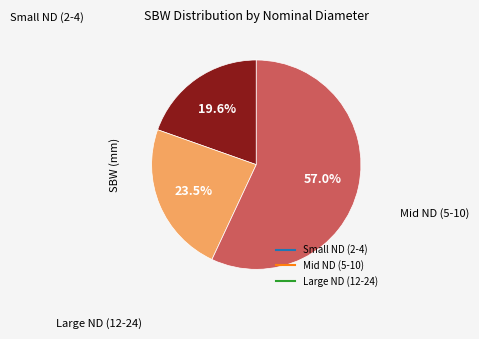

Does any single category account for the majority?

Yes